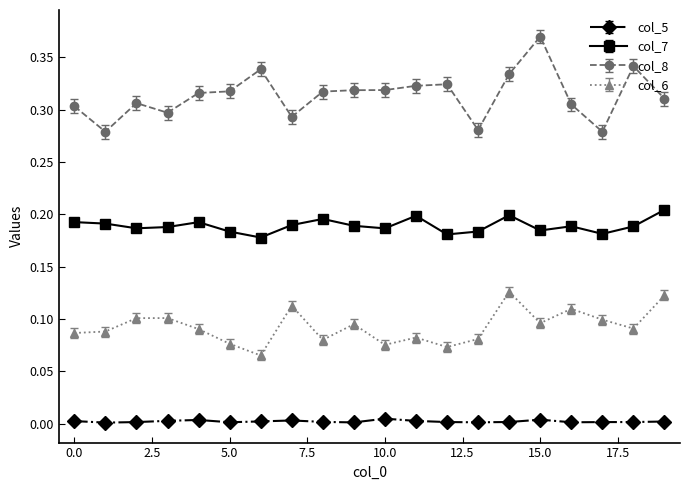

Which series has the largest range (max minus min)?

col_8